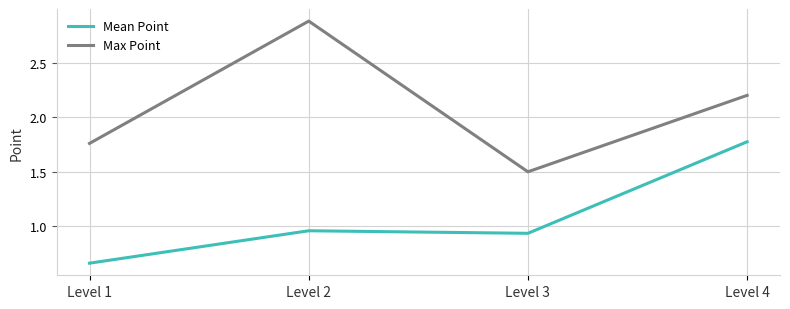

Which category has the highest value in the Max Point series?

Level 2